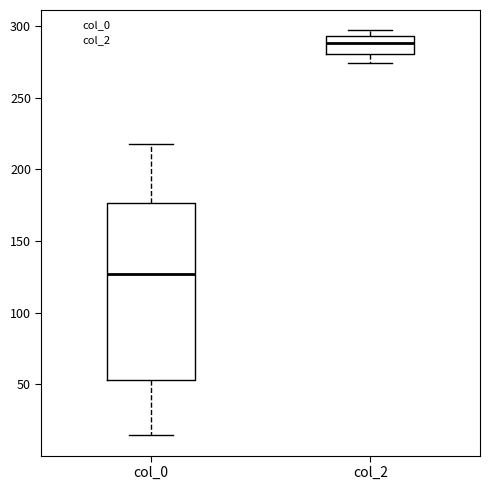

Reading left to right, transcribe this box plot: for each box, give where its median line is, the range the box spans, and where its two whiskers end, as read against the y-axis. The values are not printed on the chart, so give them approximately, as read against the axis.

col_0: median 125, box 55 to 175, whiskers 15 to 220
col_2: median 290, box 280 to 295, whiskers 275 to 295 (just above the box's upper edge)